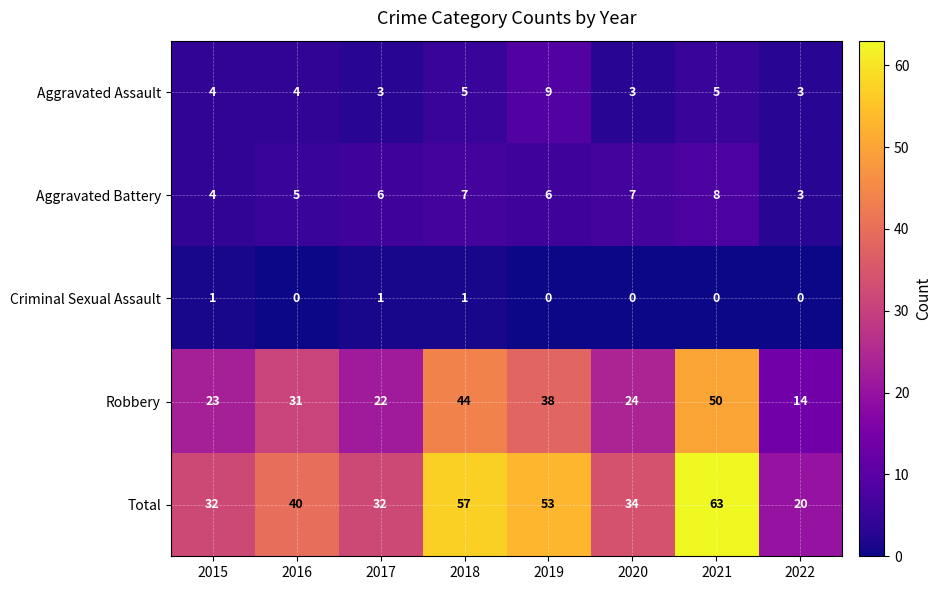

What value does the Aggravated Assault series have at 2019?

9